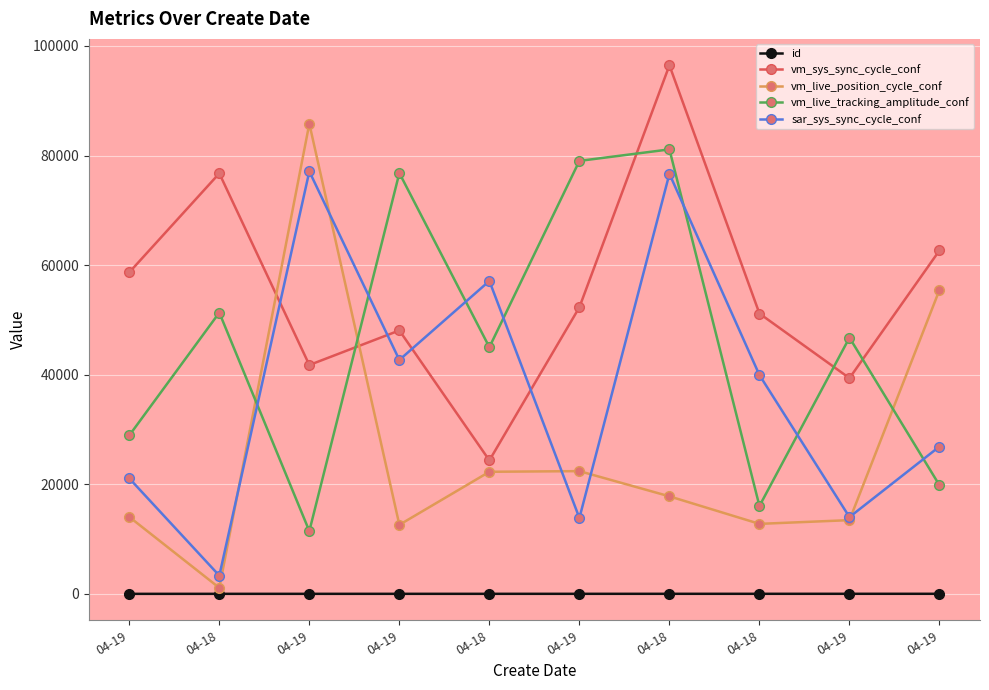

True or false: id has a value of 7 at 04-18.

True